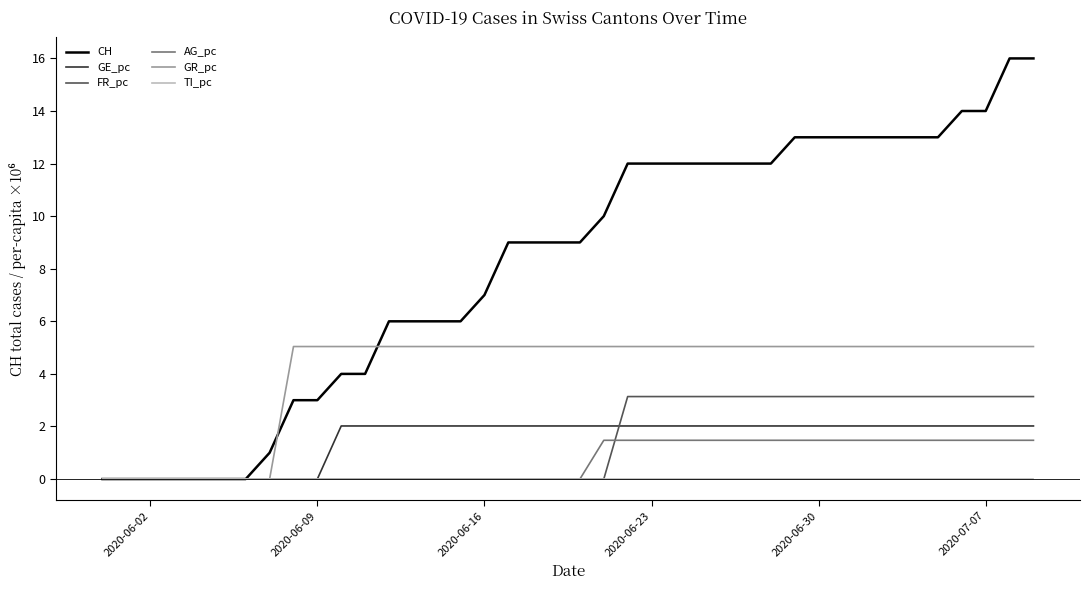

Which series has the largest total across all categories?

CH